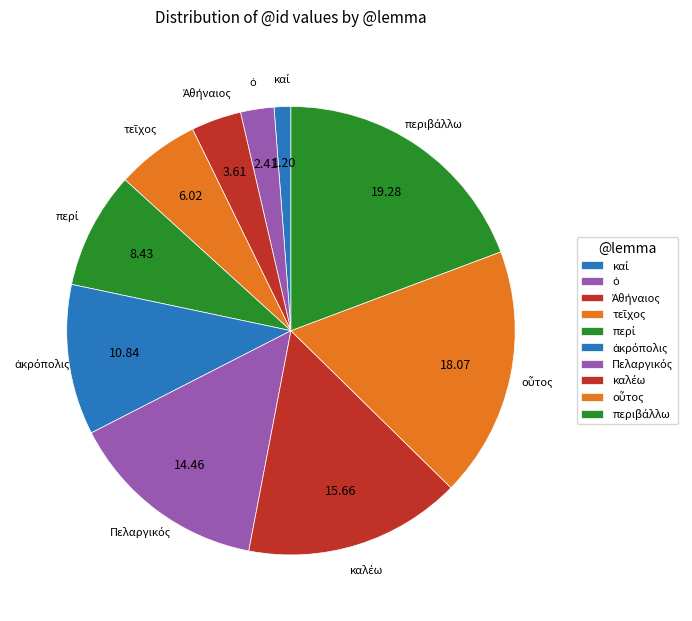

Is there any slice that represents more than half of the pie?

No